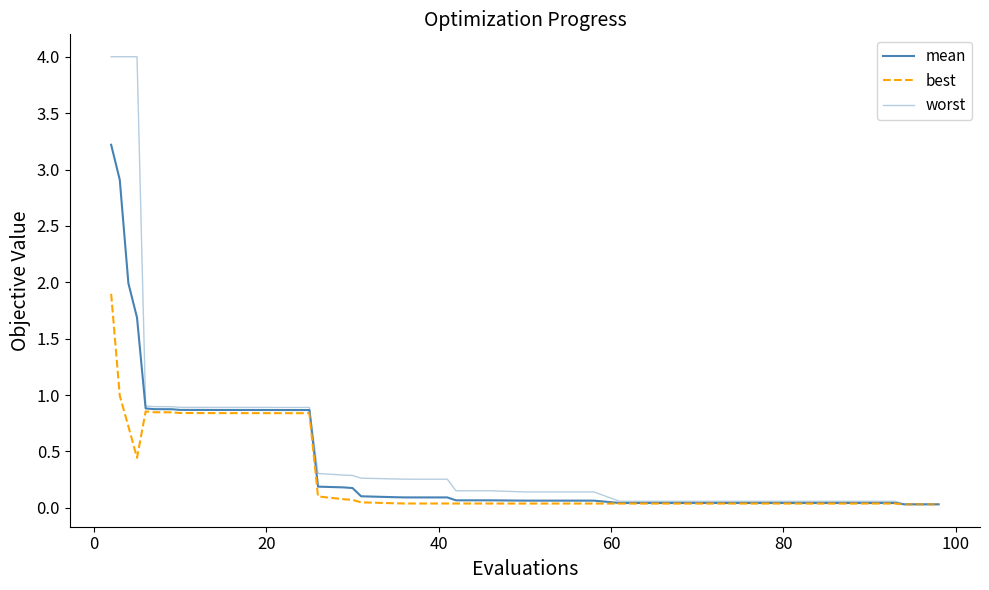

Reading left to right, extract all data points from this chart.

mean: 3.2	2.9	2.0	1.7	0.9	0.9	0.9	0.9	0.9	0.9	0.9	0.9	0.9	0.9	0.9	0.9	0.2	0.2	0.2	0.1	0.1	0.1	0.1	0.1	0.1	0.1	0.1	0.1	0.1	0.0	0.0	0.0	0.0	0.0	0.0	0.0	0.0	0.0	0.0	0.0
best: 1.9	1.0	0.7	0.4	0.9	0.8	0.8	0.8	0.8	0.8	0.8	0.8	0.8	0.8	0.8	0.8	0.1	0.1	0.1	0.0	0.0	0.0	0.0	0.0	0.0	0.0	0.0	0.0	0.0	0.0	0.0	0.0	0.0	0.0	0.0	0.0	0.0	0.0	0.0	0.0
worst: 4.0	4.0	4.0	4.0	0.9	0.9	0.9	0.9	0.9	0.9	0.9	0.9	0.9	0.9	0.9	0.9	0.3	0.3	0.3	0.3	0.3	0.3	0.3	0.3	0.2	0.2	0.1	0.1	0.1	0.1	0.1	0.1	0.1	0.1	0.1	0.1	0.1	0.1	0.0	0.0